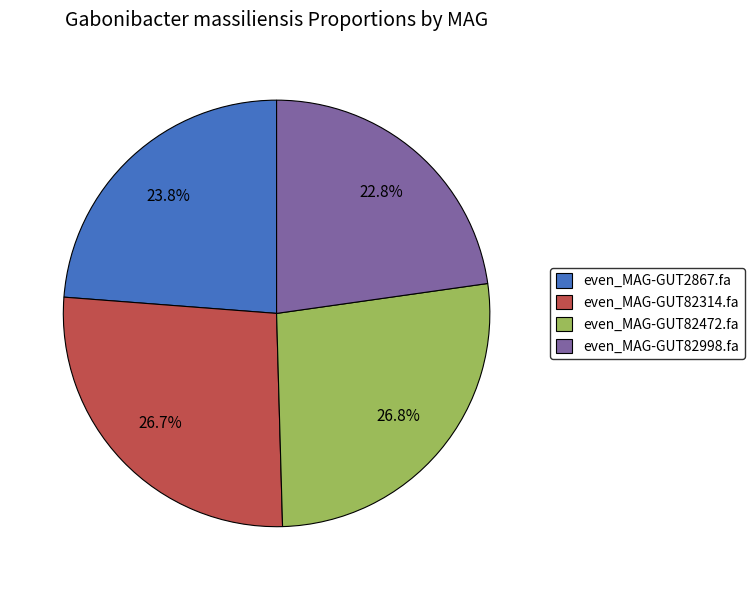

To the nearest percent, what portion does even_MAG-GUT82472.fa represent?

27%